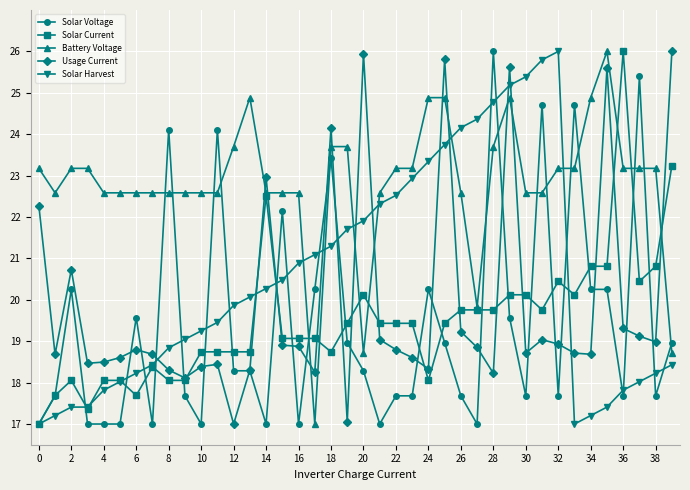

True or false: Solar Current has more than 1 points higher than both neighbors.

True